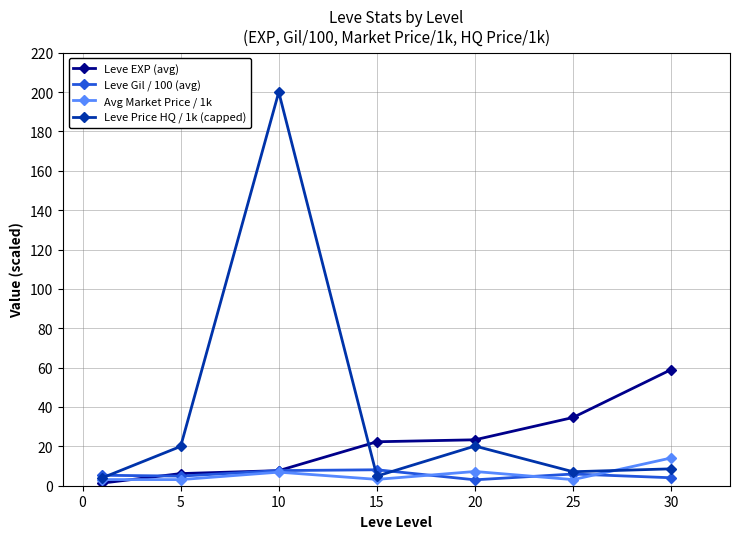

Rank the series by their maximum value, from highest to lowest.

Leve Price HQ / 1k (capped), Leve EXP (avg), Avg Market Price / 1k, Leve Gil / 100 (avg)